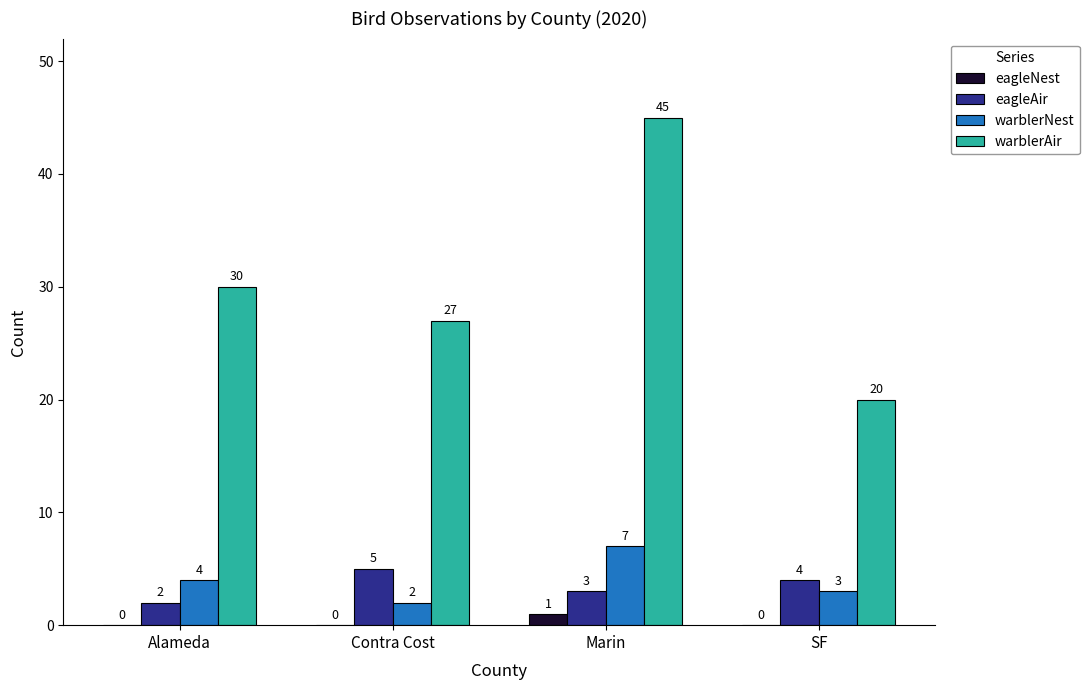

The warblerNest series shows 4 at Alameda. True or false?

True